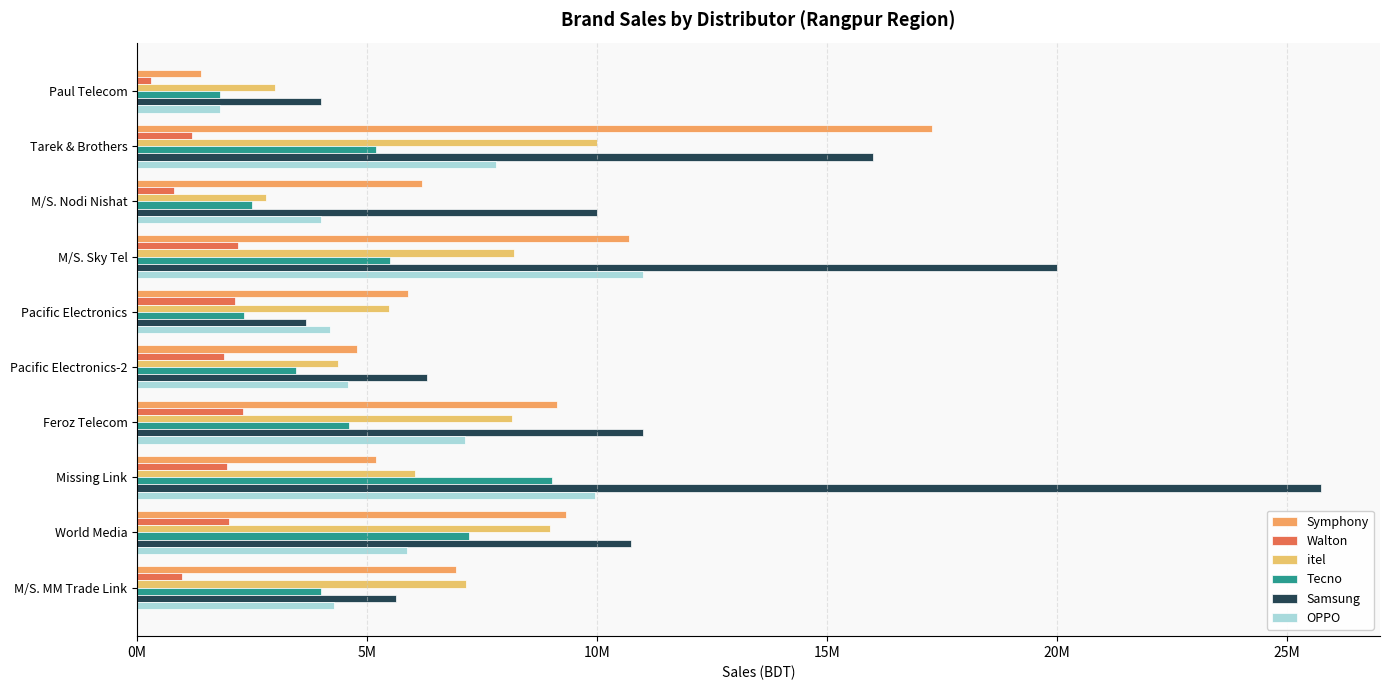

Does the chart contain any negative values?

No